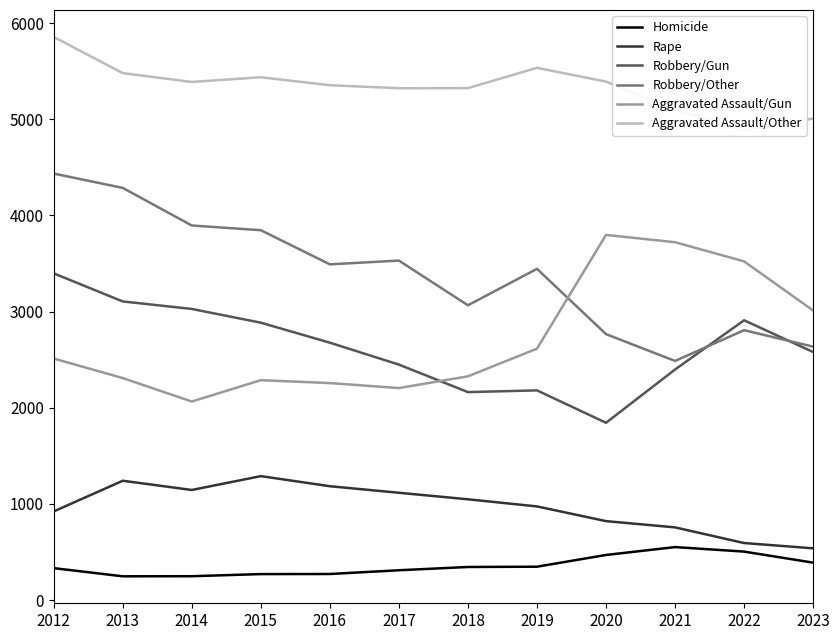

What is the average value of the Aggravated Assault/Other series?

5341